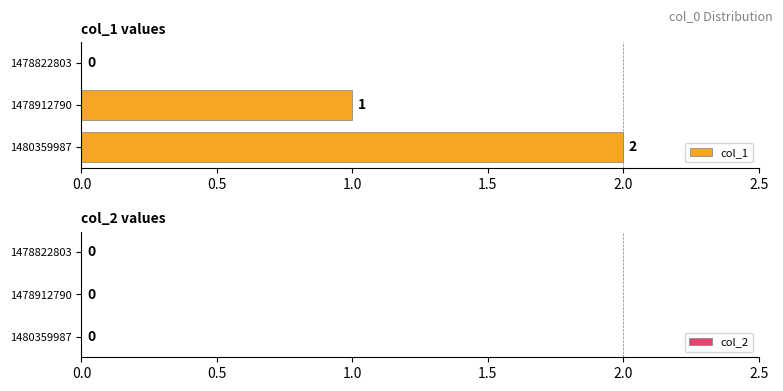

How many bars are there in total?

6